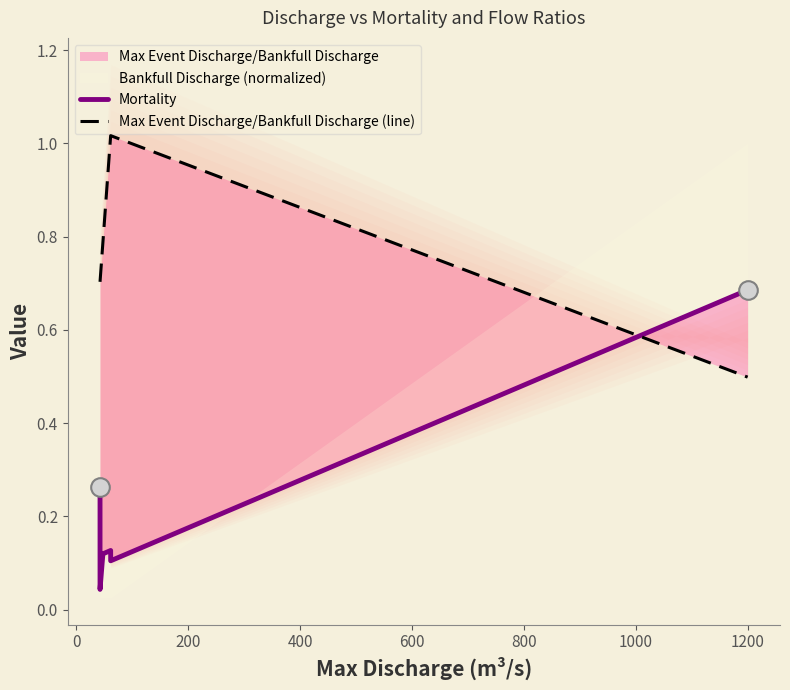

Which series reaches the minimum Y coordinate?

Mortality